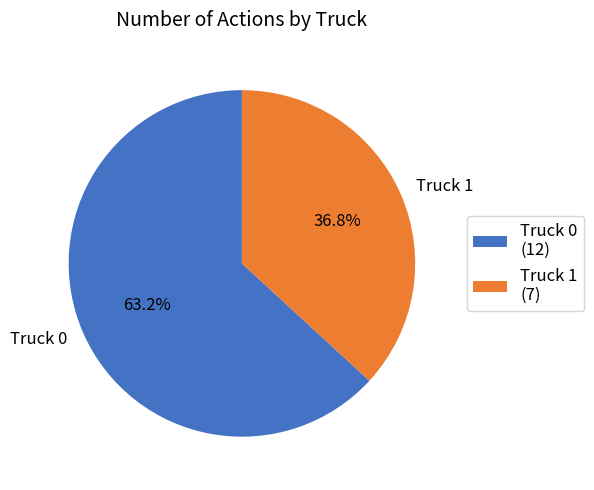

What portion of the pie excludes Truck 1?

63.2%